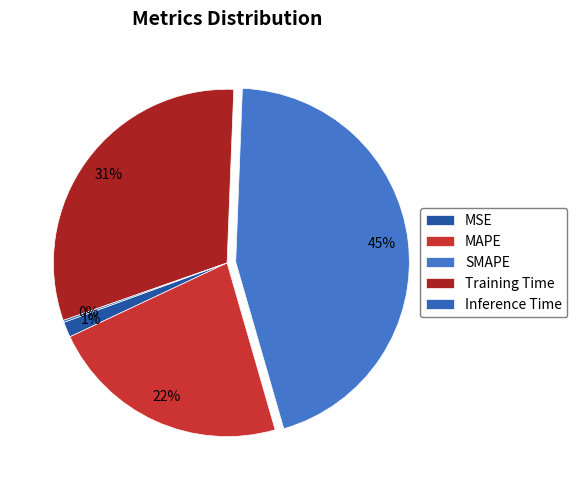

Is Inference Time the majority of the pie?

No